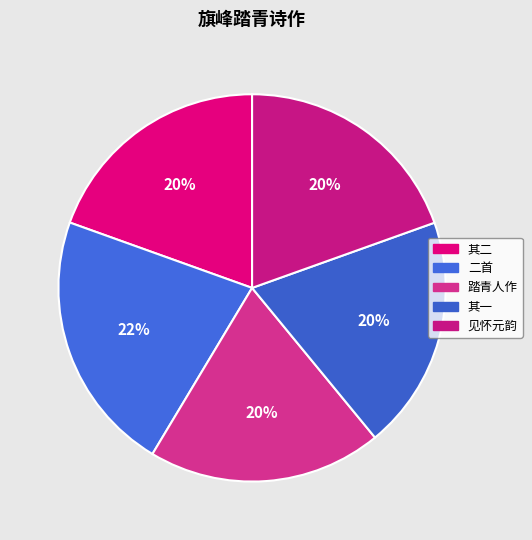

Count the number of slices in the pie.

5